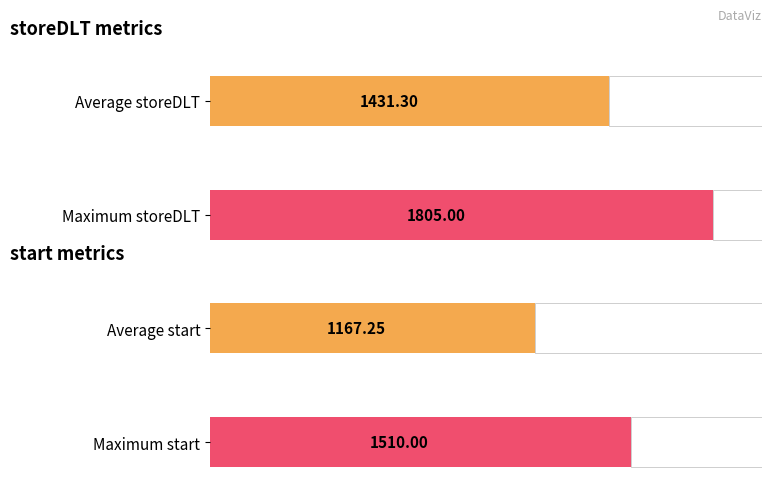

The storeDLT series shows 608 at 5. True or false?

False